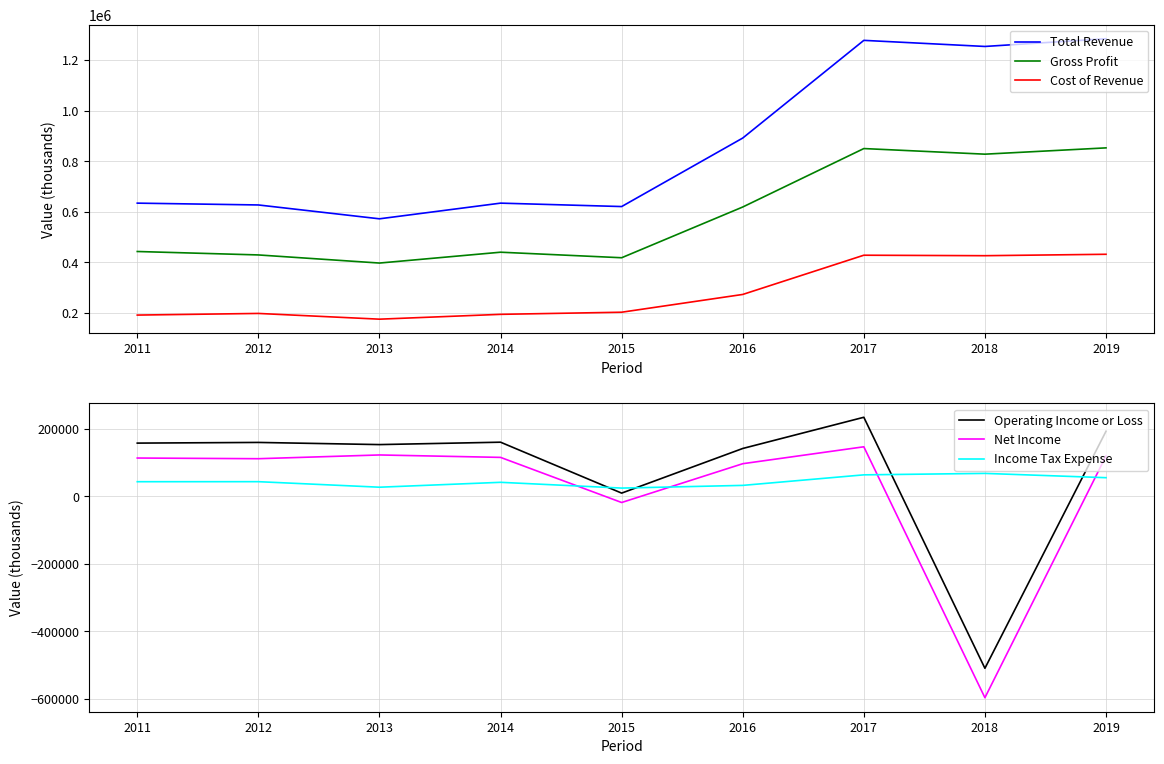

At which category is the sum across all series the highest?

2017